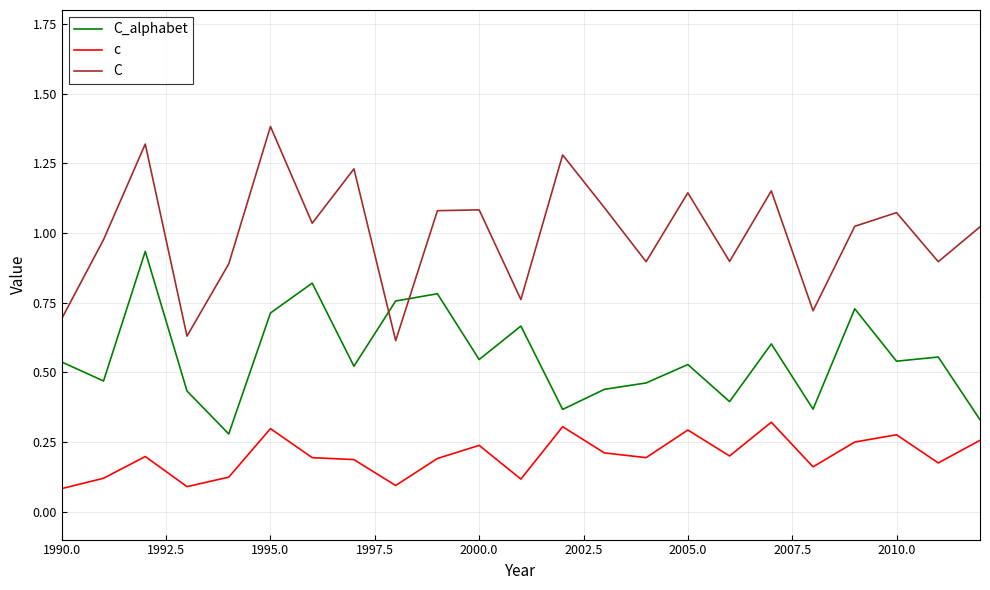

Rank the series by their average value, from lowest to highest.

c, C_alphabet, C